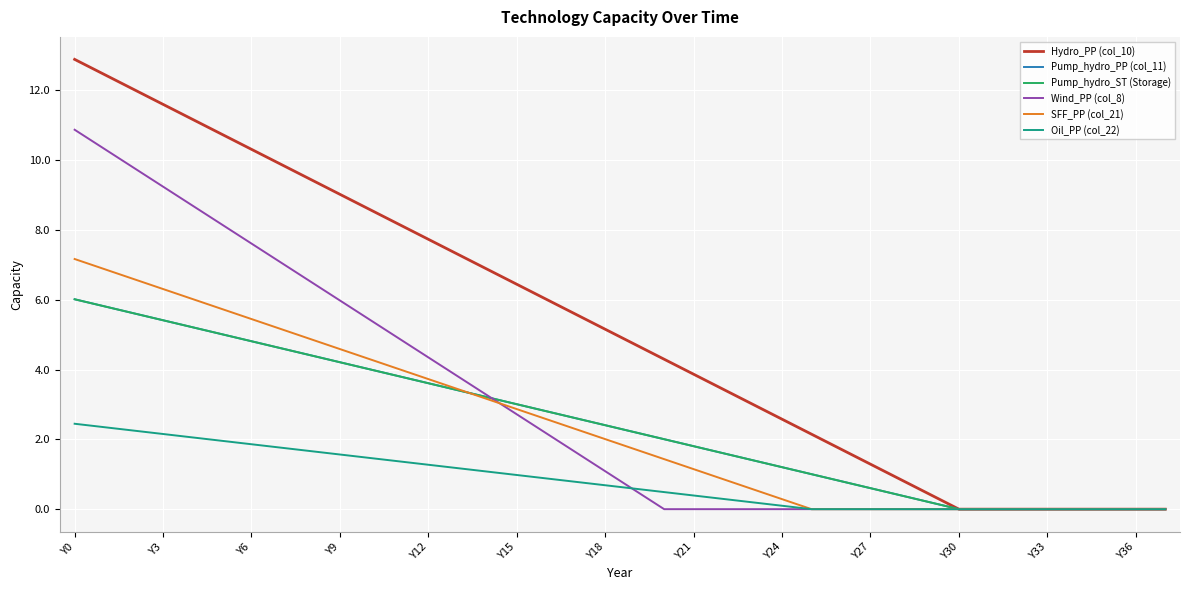

Does the chart have visible grid lines?

Yes